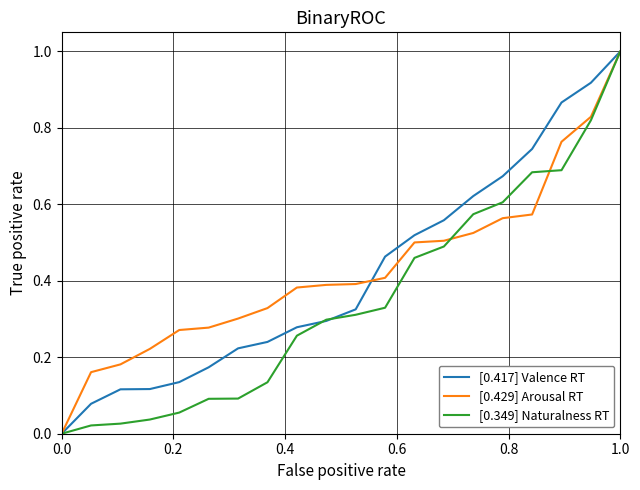

What is the maximum value shown in the chart?

1.0